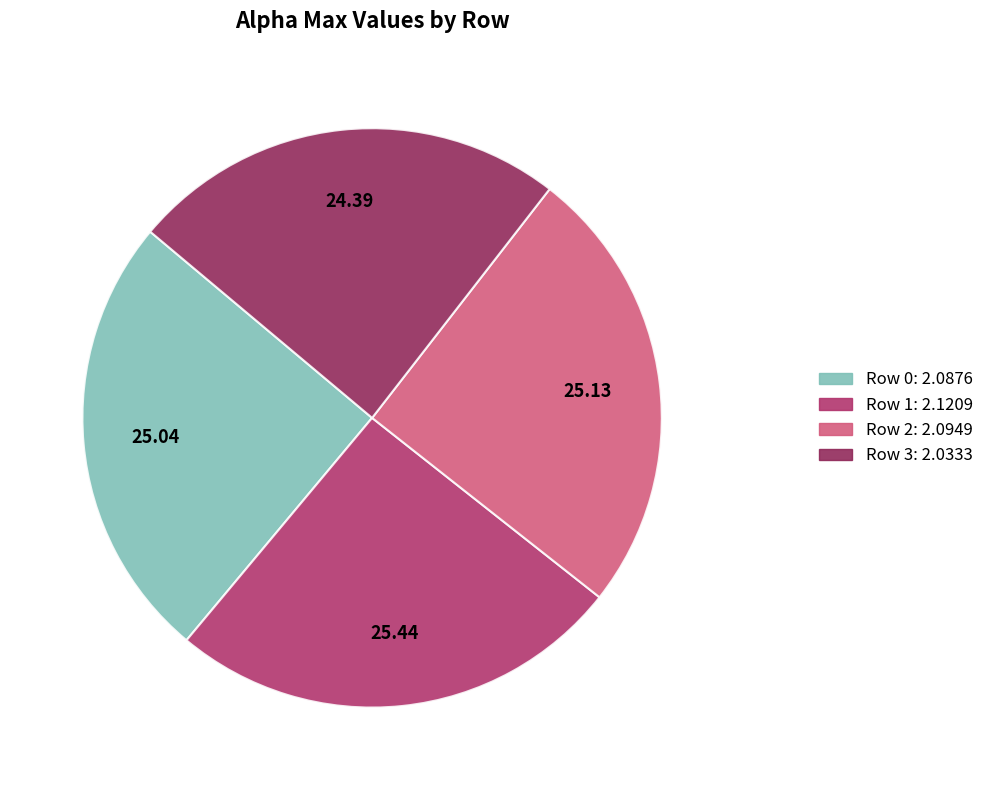

Is there any slice that represents more than half of the pie?

No